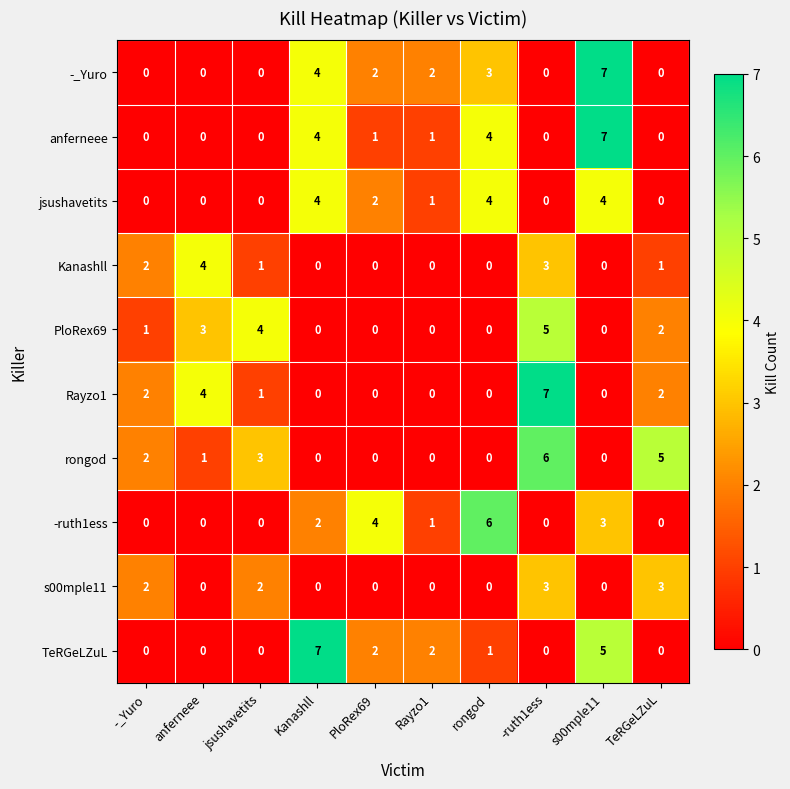

The Rayzo1 series shows 0 at Rayzo1. True or false?

True